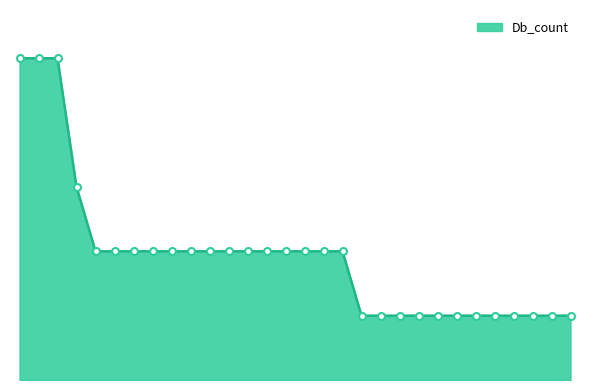

What is the value of the 6th point from the left?

2